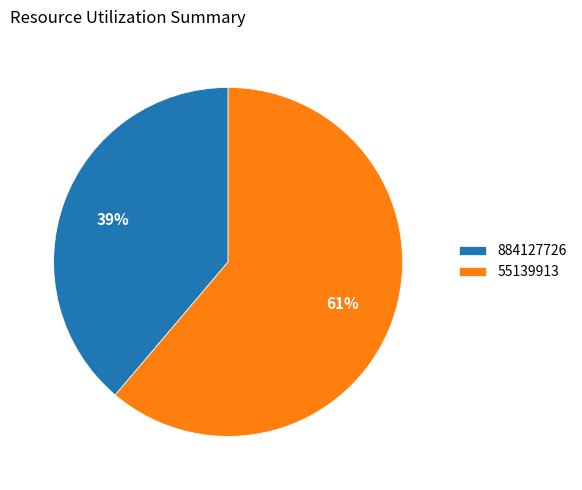

Which has a higher value, 884127726 or 55139913?

55139913